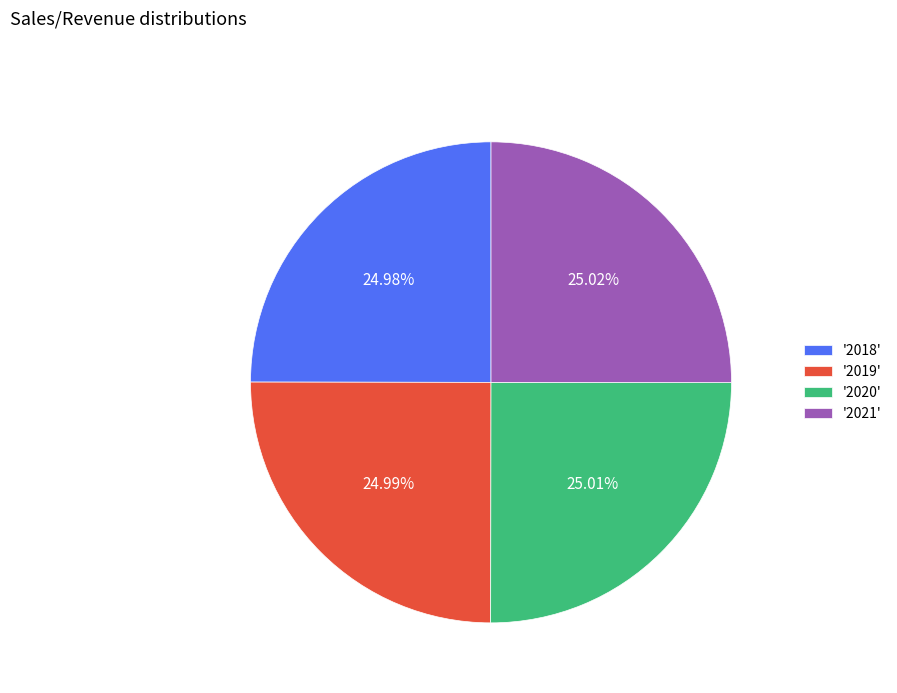

Is there a majority slice in this chart?

No